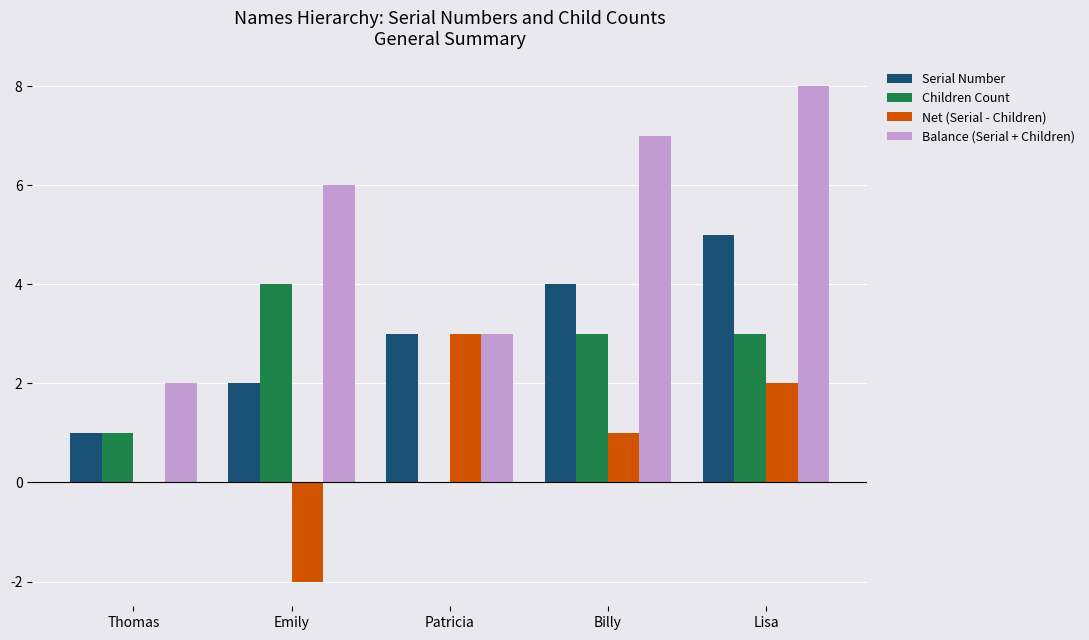

Reading left to right, extract all data points from this chart.

Serial Number: 1	2	3	4	5
Children Count: 1	4	0	3	3
Net (Serial - Children): 0	-2	3	1	2
Balance (Serial + Children): 2	6	3	7	8